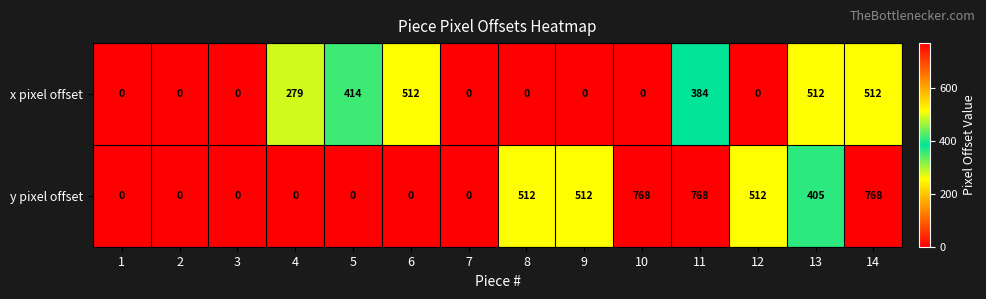

At how many categories does at least one series exceed 431?

8